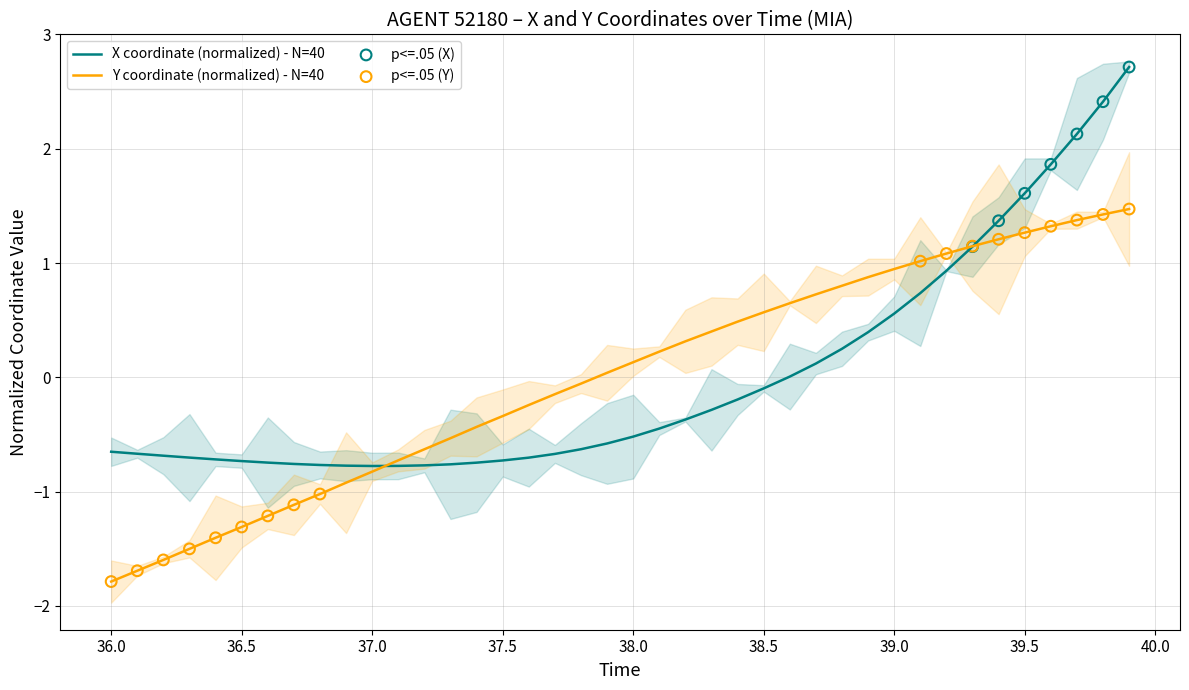

At how many categories does at least one series exceed 2?

3